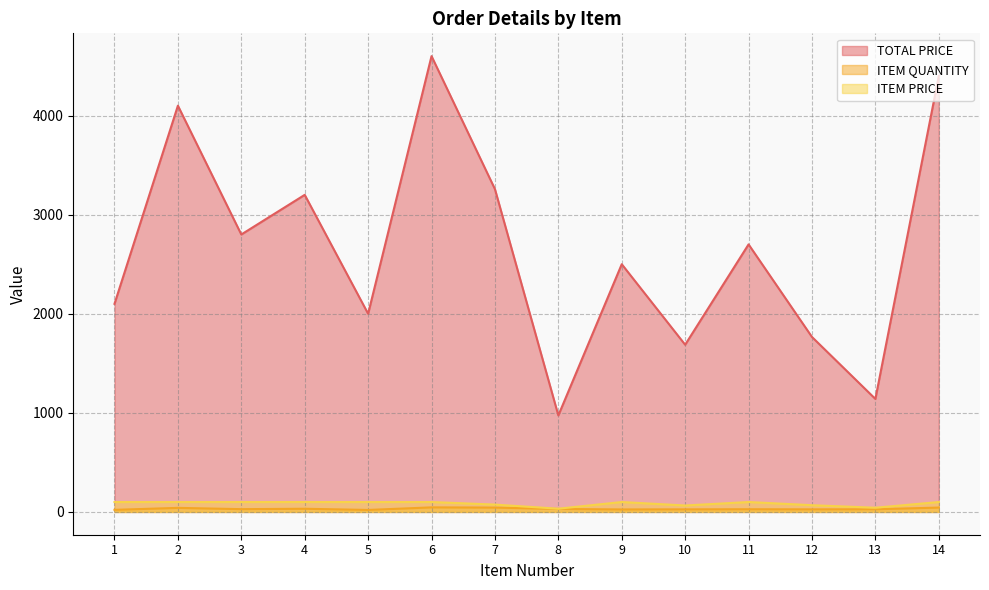

At how many categories does at least one series exceed 235?

14